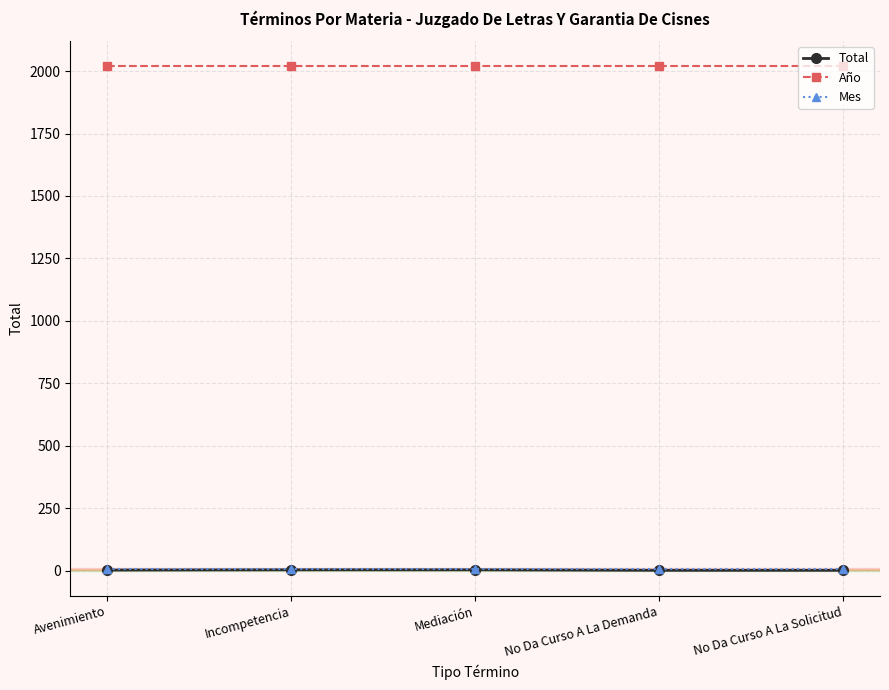

What are all the series names shown in the legend?

Total, Año, Mes